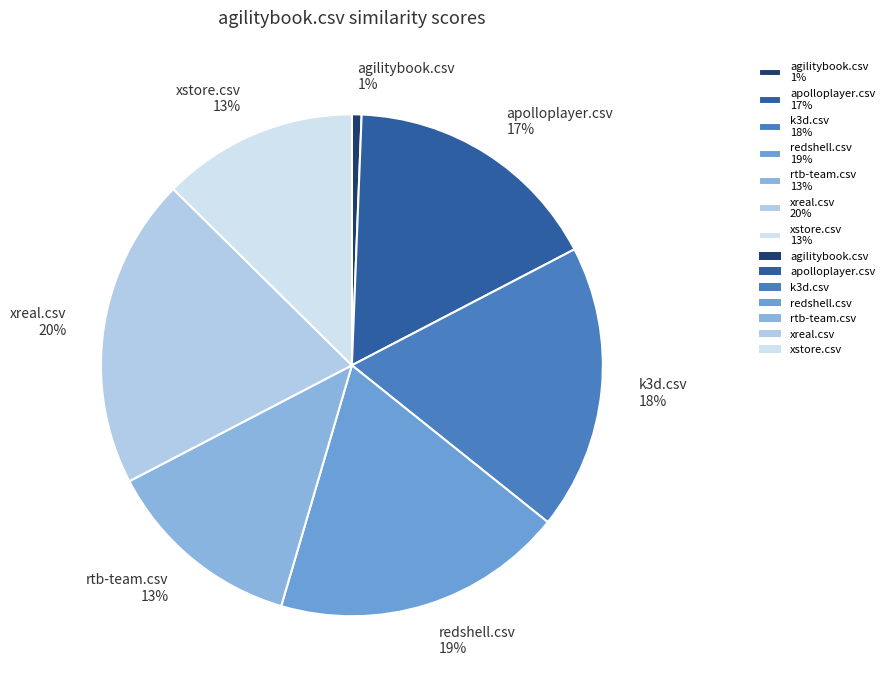

To the nearest percent, what is the difference between the largest and smallest slice percentages?

19%